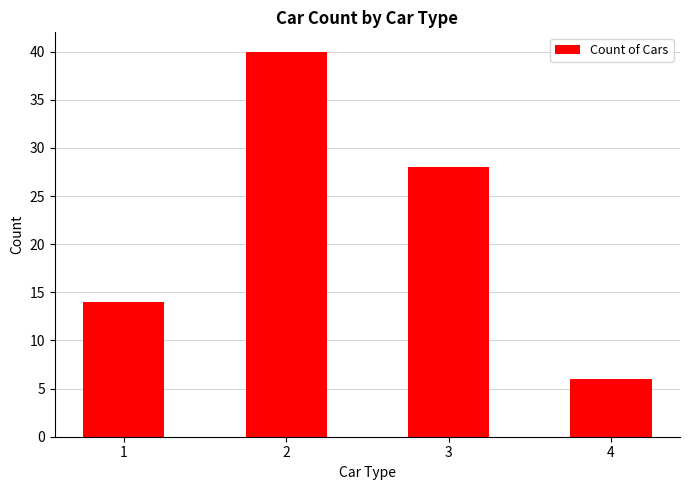

Between 4 and 1, which is larger?

1